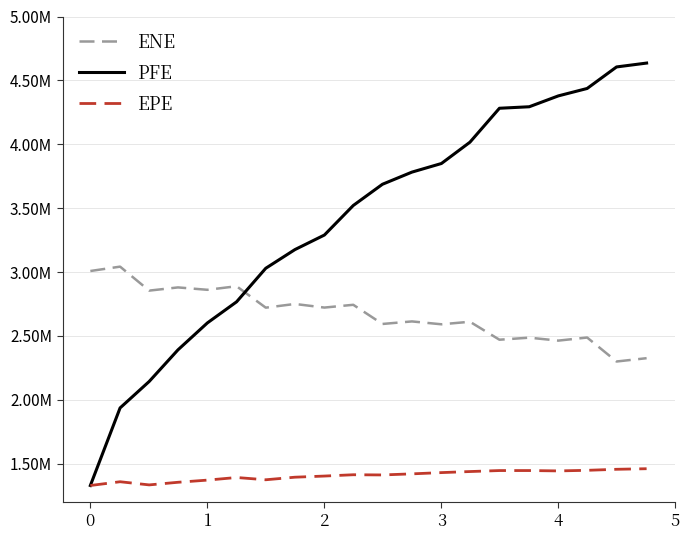

Does the chart have visible grid lines?

Yes